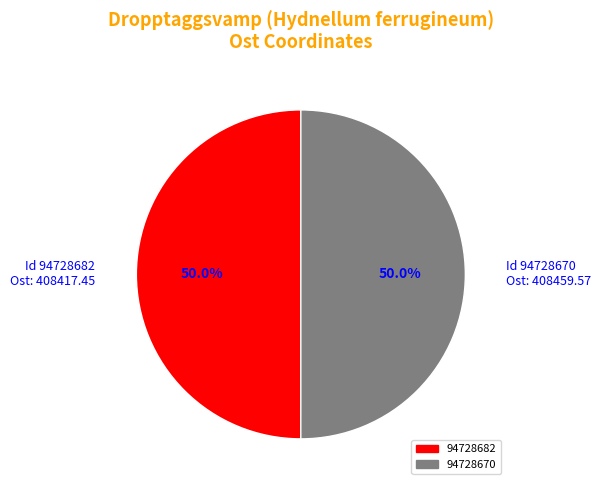

What is the ratio of the value at Id 94728682 Ost: 408417.45 to the value at Id 94728670 Ost: 408459.57?

1.0